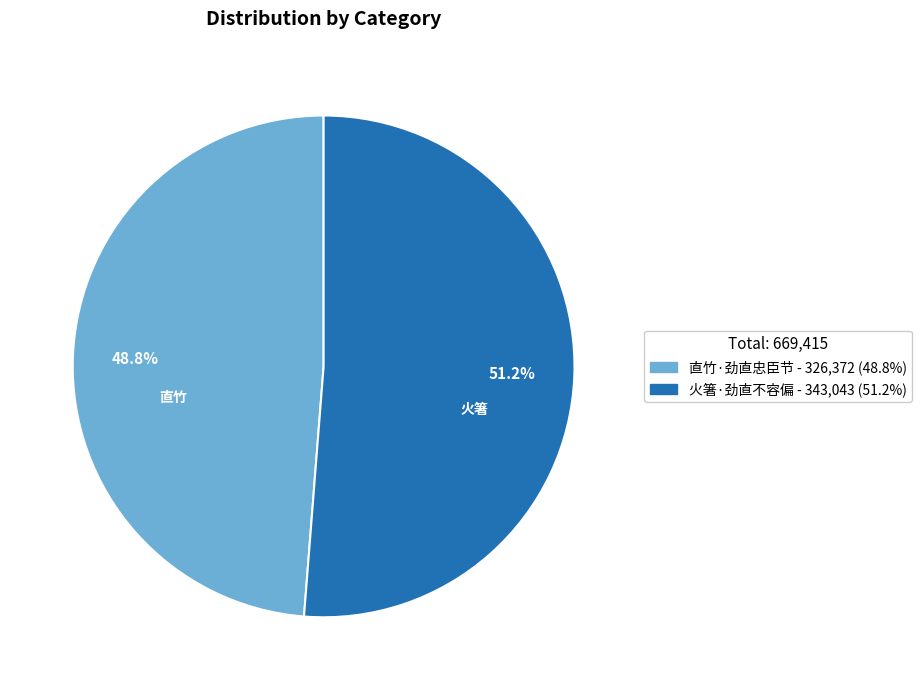

Which category has the biggest portion of the pie?

火箸·劲直不容偏